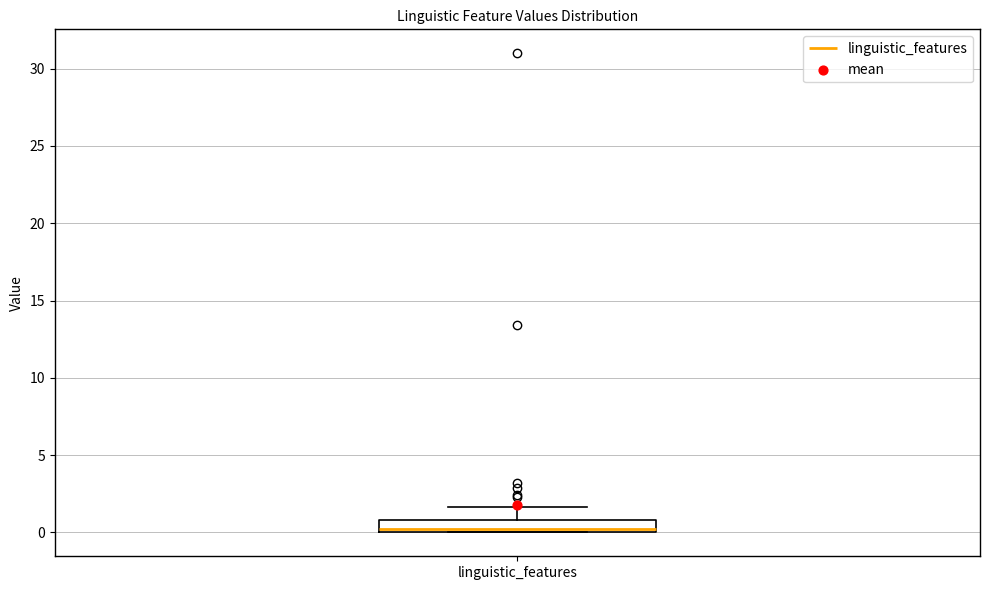

Read this box plot against the y-axis: the position of the median line, the range covered by the box, and the ends of both whiskers. The values are not printed on the chart, so give them approximately, as read against the axis.

median 0.0 (just above the box's lower edge), box 0.0 to 1.0, whiskers 0.0 to 1.5